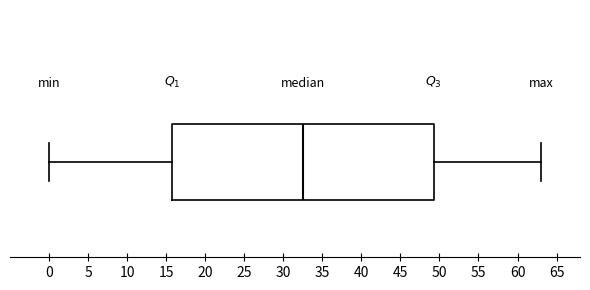

Transcribe this box plot: give where the median line is, the range the box spans, and where the two whiskers end, as read against the x-axis. The values are not printed on the chart, so give them approximately, as read against the axis.

median 32.5, box 16.0 to 49.5, whiskers 0.0 to 63.0